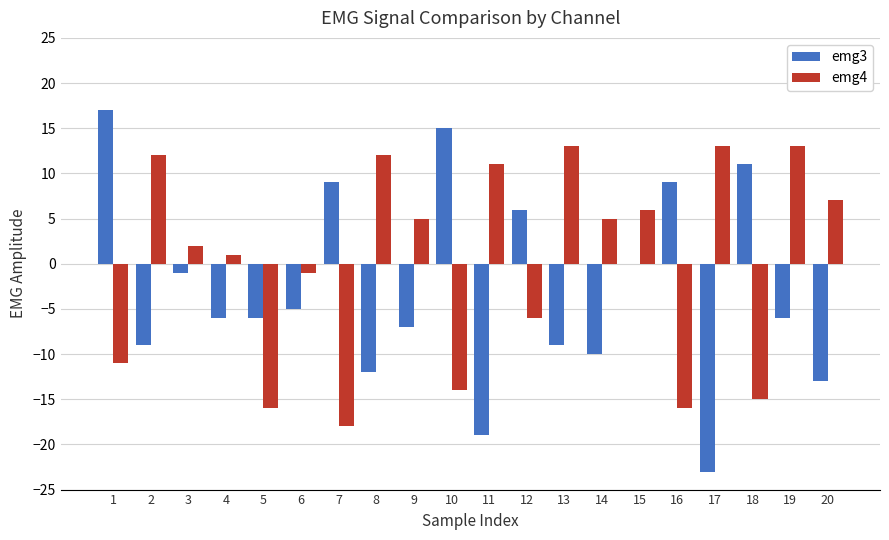

What is the sum of the emg4 values at 1 and 14?

-6